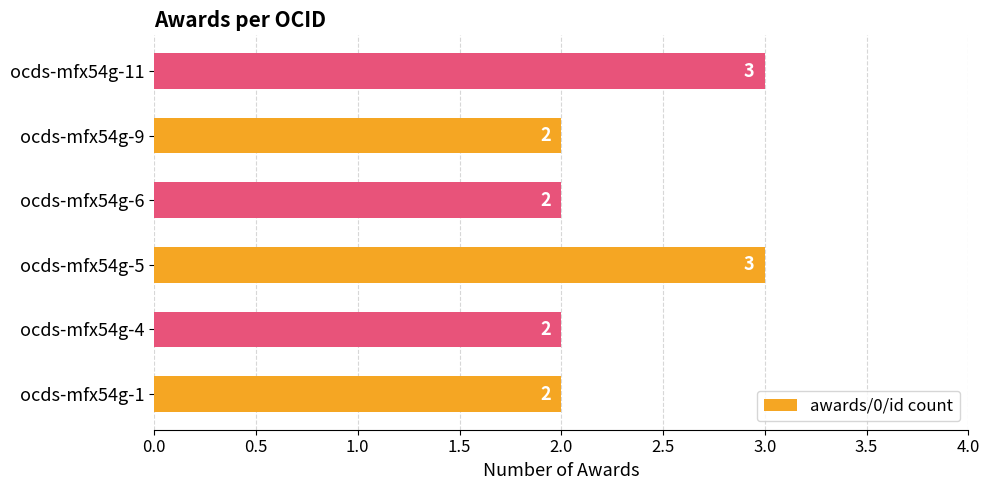

What is the maximum value shown in the chart?

3